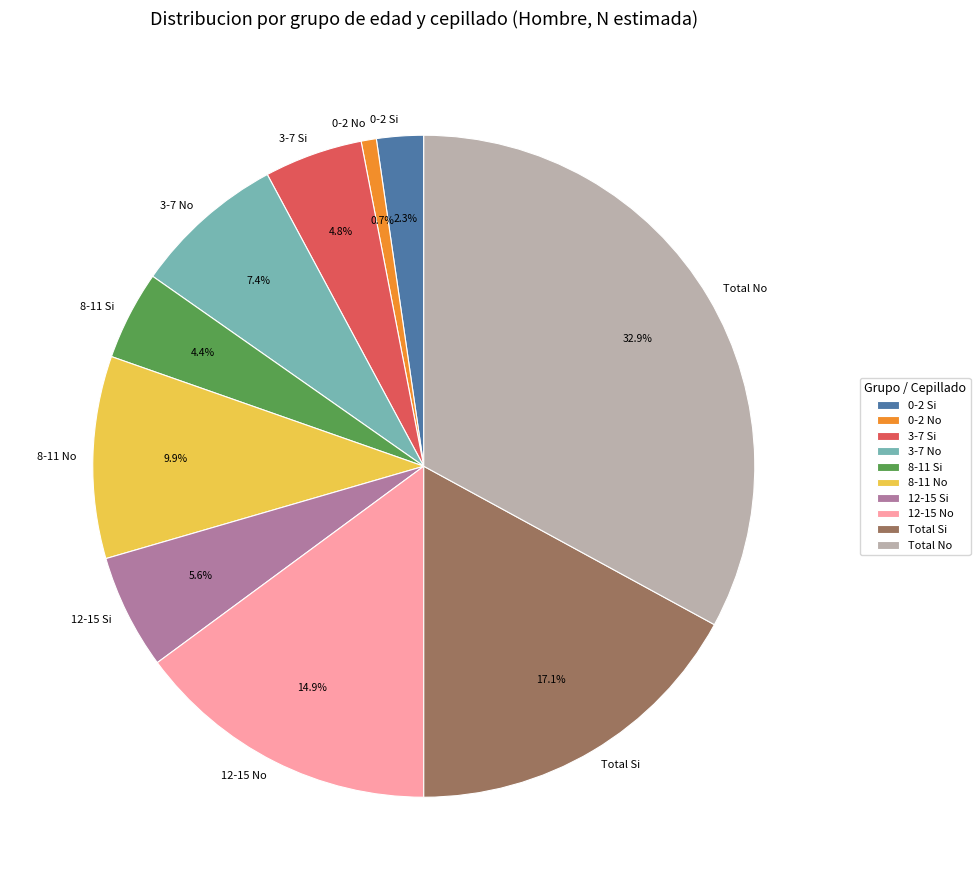

What percentage is the 8-11 No slice, to the nearest percent?

10%